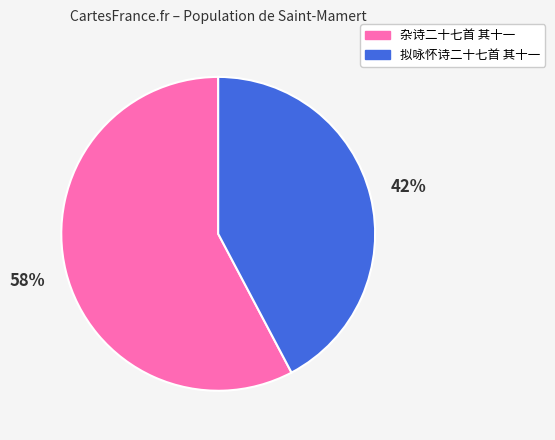

Is it true that 拟咏怀诗二十七首 其十一 is 55% of the pie?

False